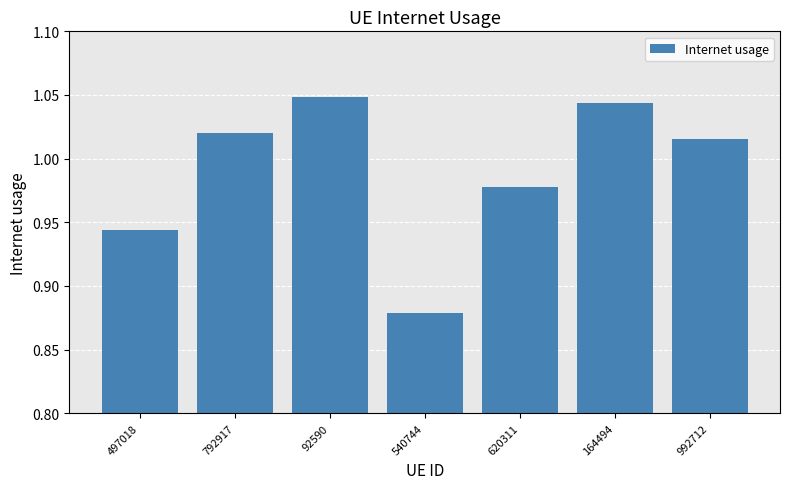

What is the label of the 5th bar from the right?

92590